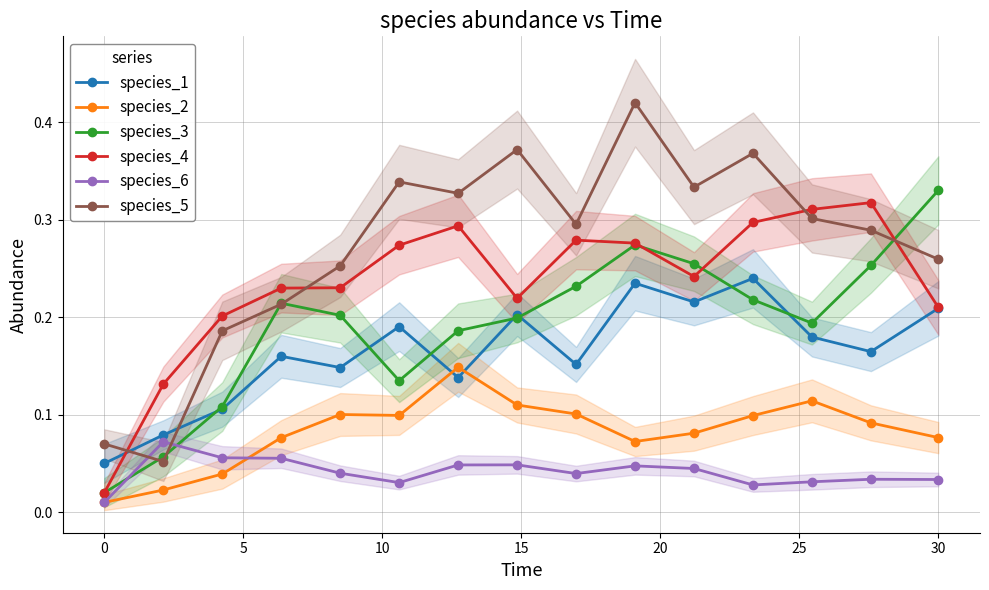

Which series has the largest range (max minus min)?

species_5